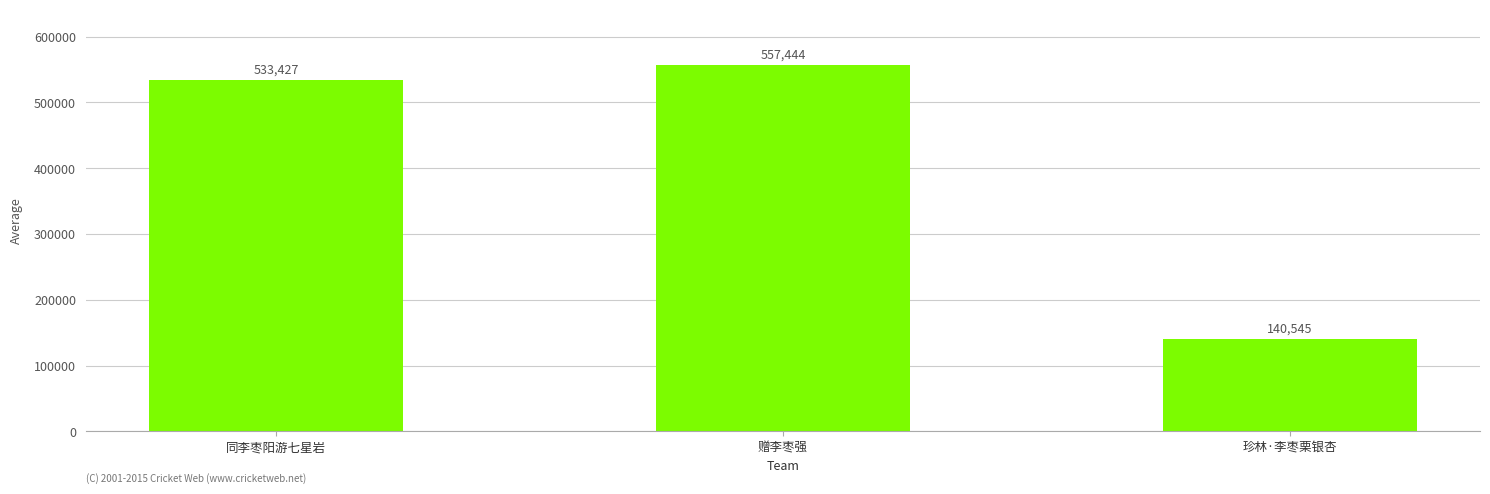

What is the label of the 3rd bar from the left?

珍林·李枣栗银杏